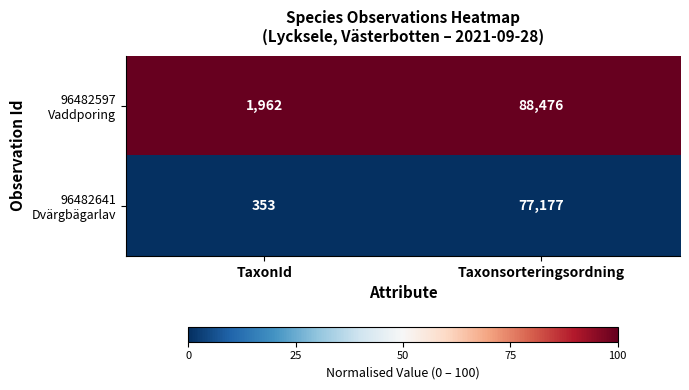

At which category is the sum across all series the highest?

Taxonsorteringsordning